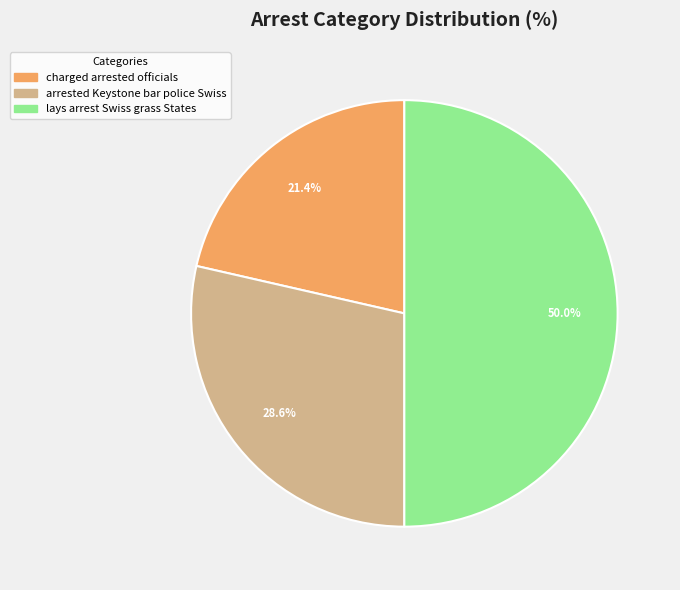

Rank the categories by value from lowest to highest.

charged arrested officials, arrested Keystone bar police Swiss, lays arrest Swiss grass States